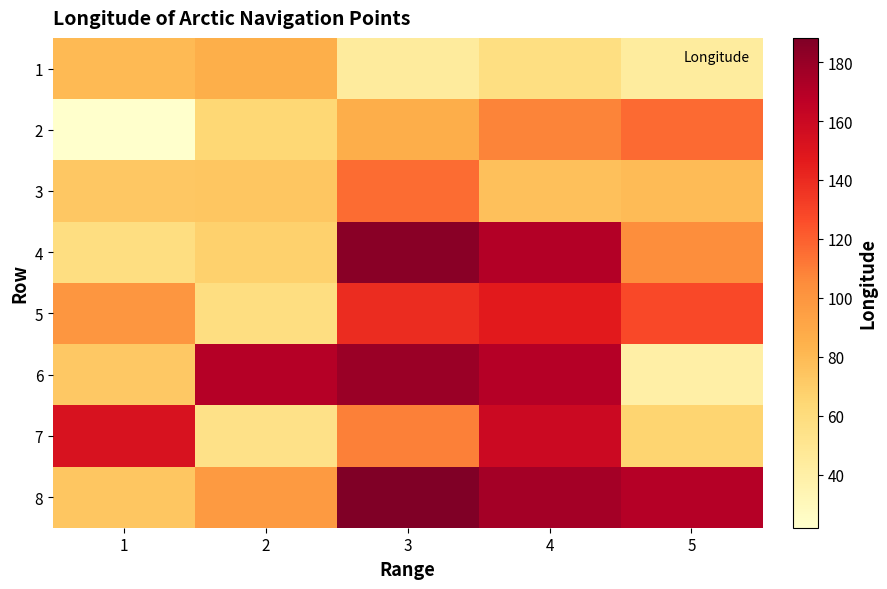

At 4, list the series in order from largest to smallest.

8, 4, 6, 7, 5, 2, 3, 1